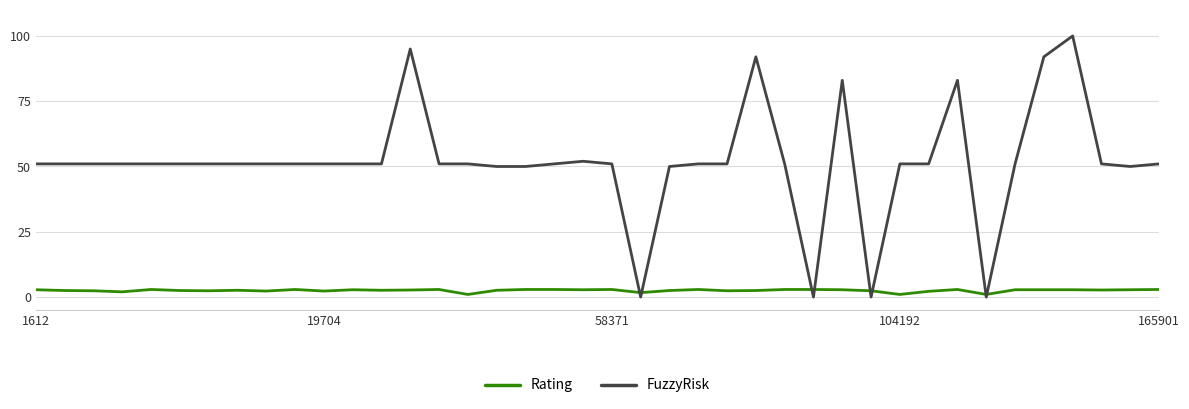

What is the greatest value displayed?

100.0